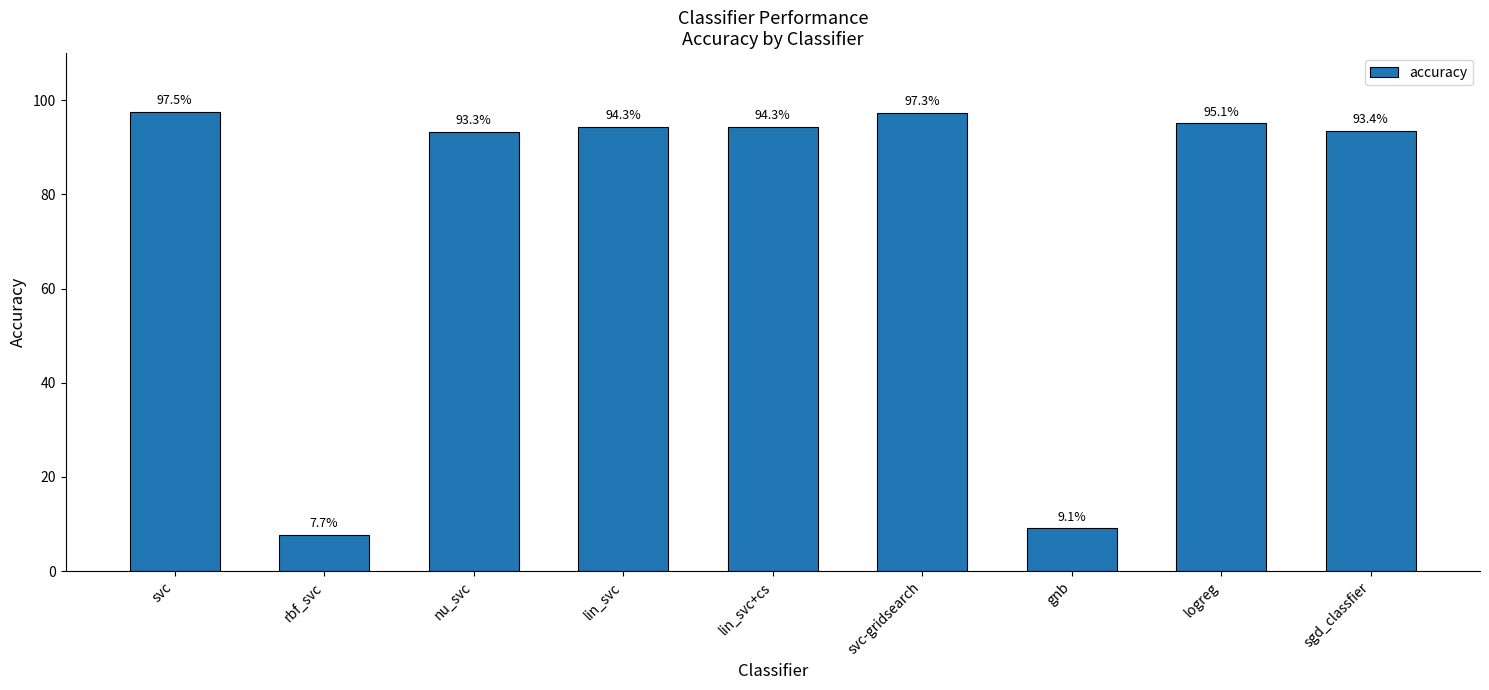

Are the bars horizontal?

No